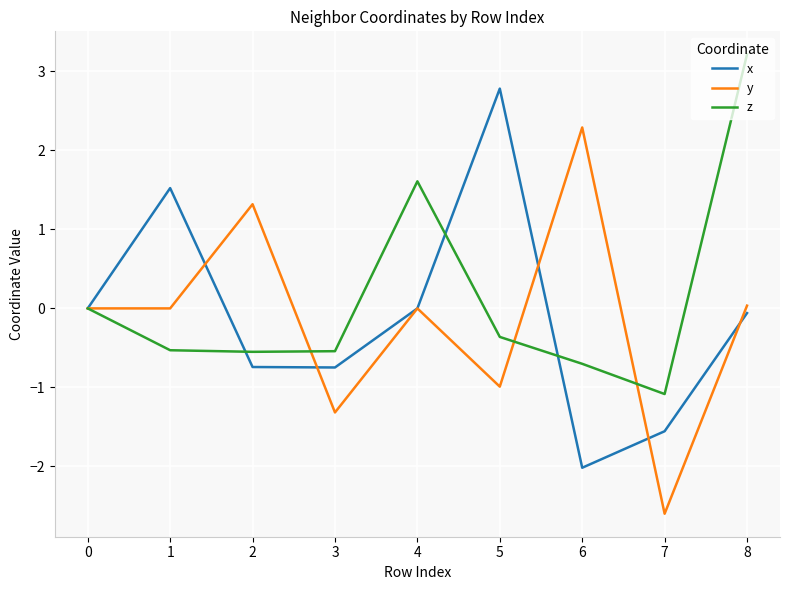

At 7, list the series in order from largest to smallest.

z, x, y